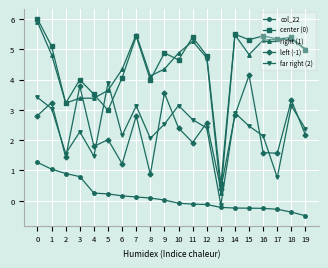

True or false: center (0) and left (-1) cross at least once.

False